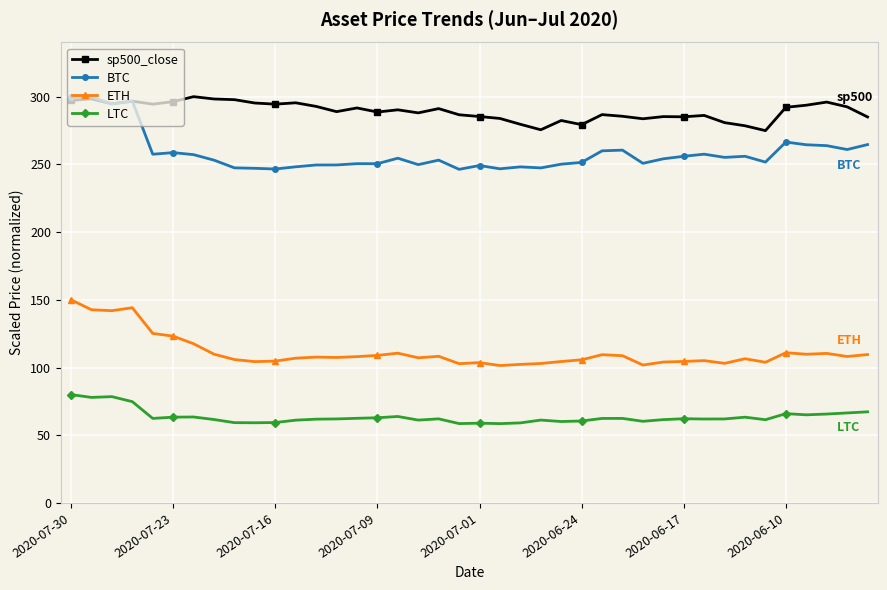

Which series has the widest spread of values?

BTC